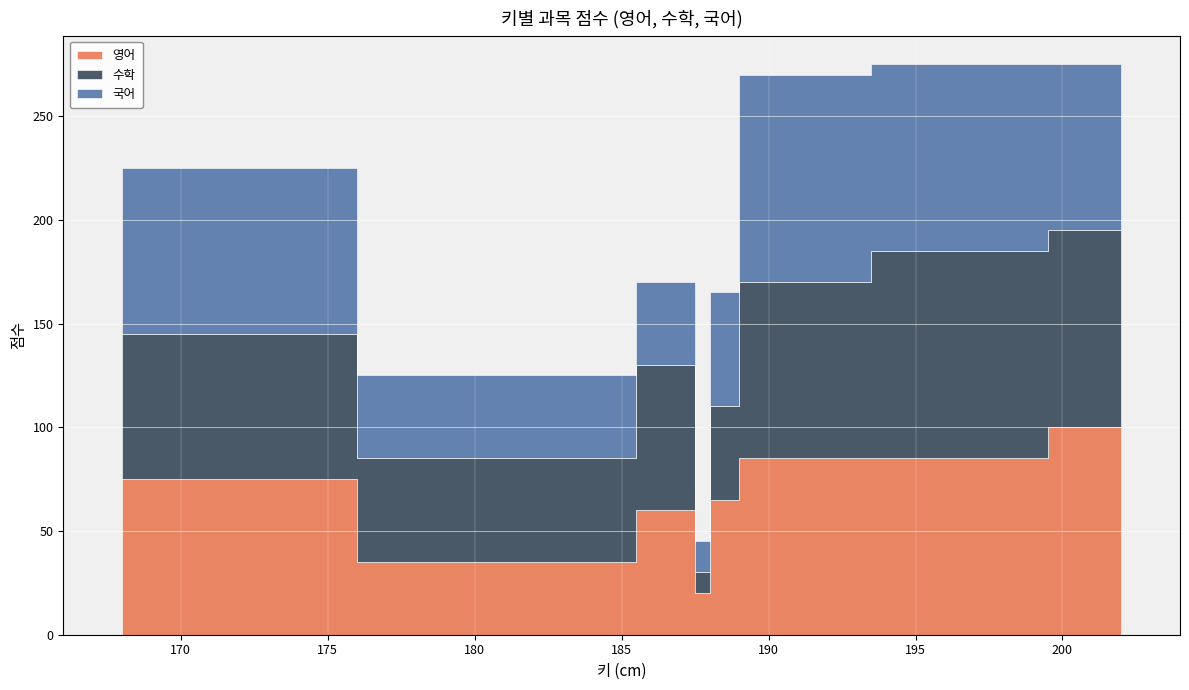

What are all the series names shown in the legend?

영어, 수학, 국어